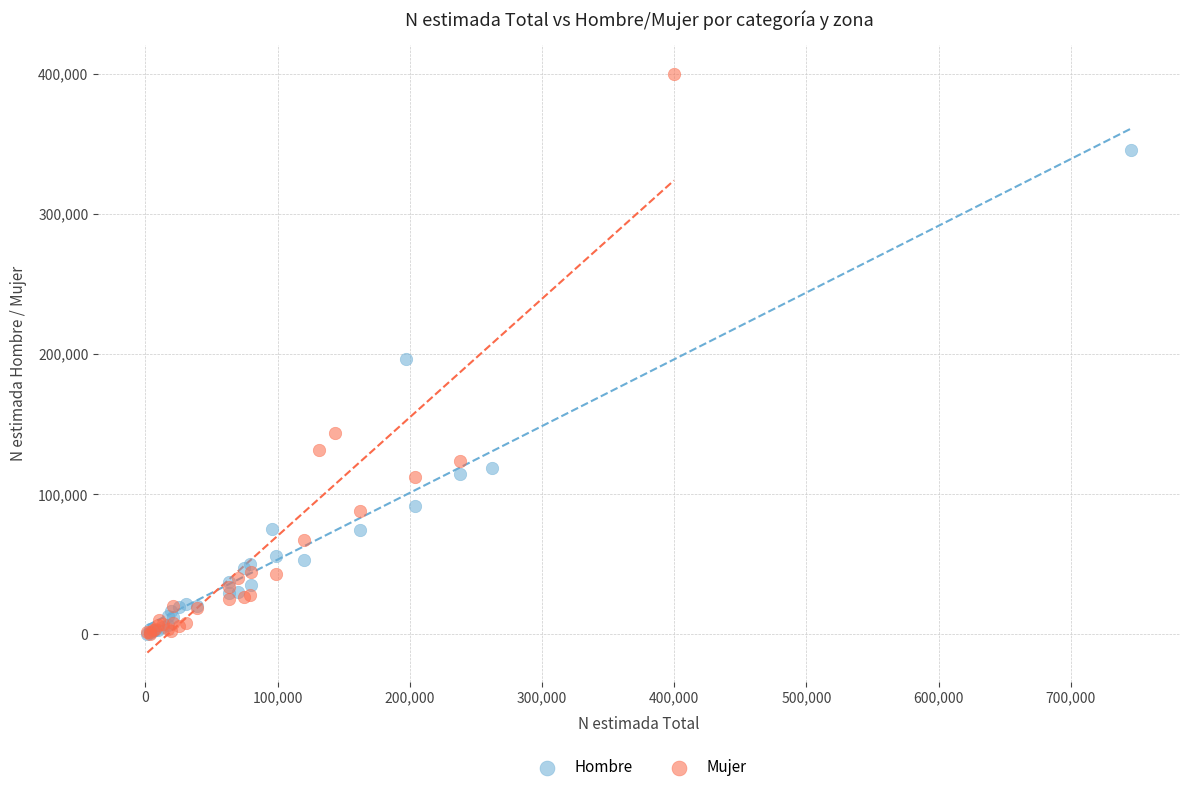

Which series reaches the maximum Y coordinate?

Mujer